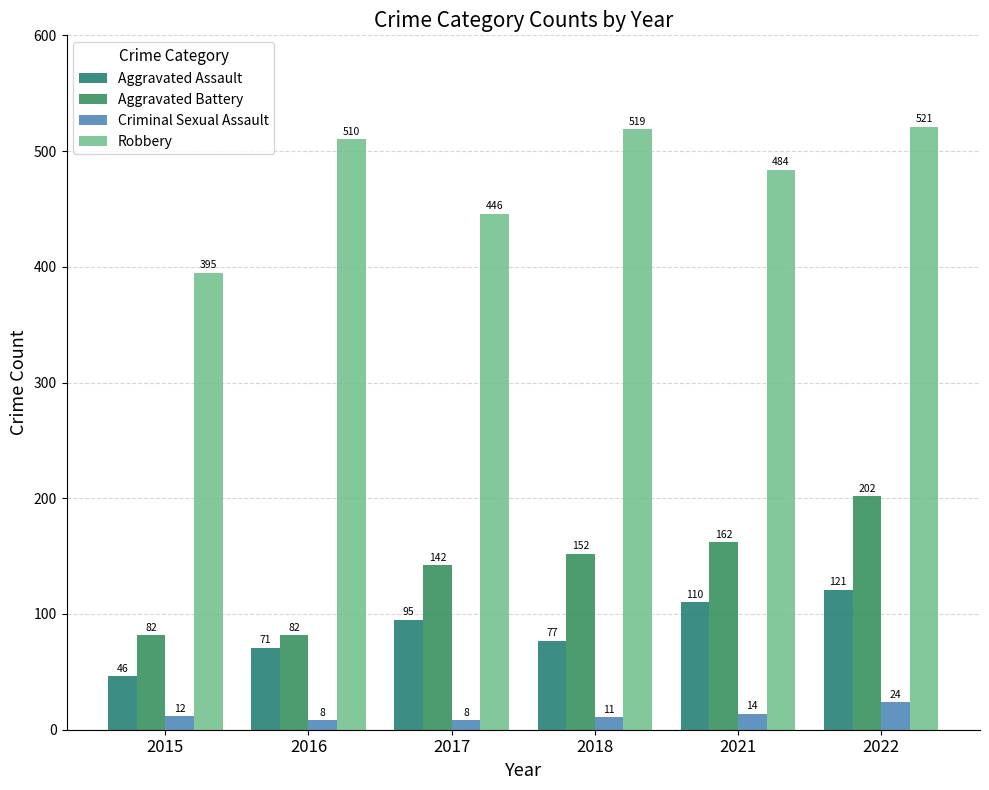

Is the value of Aggravated Battery at 2017 greater than the value of Aggravated Assault at 2018?

Yes